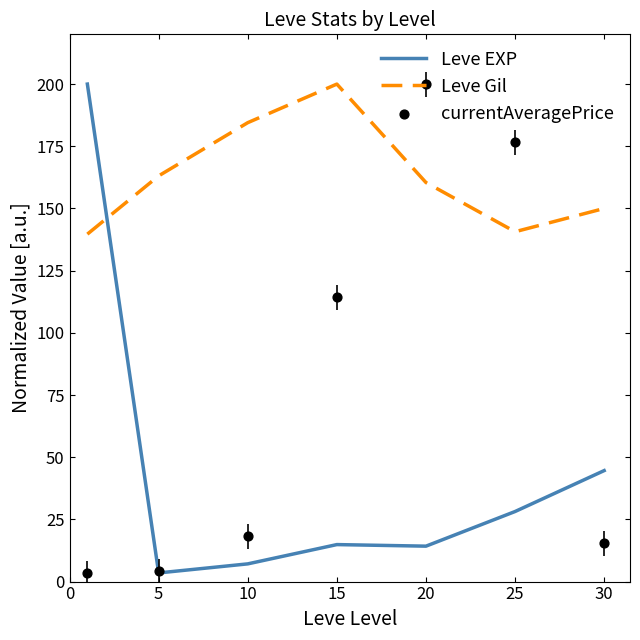

Is the value of currentAveragePrice at 5 greater than the value of Leve Gil at 15?

No